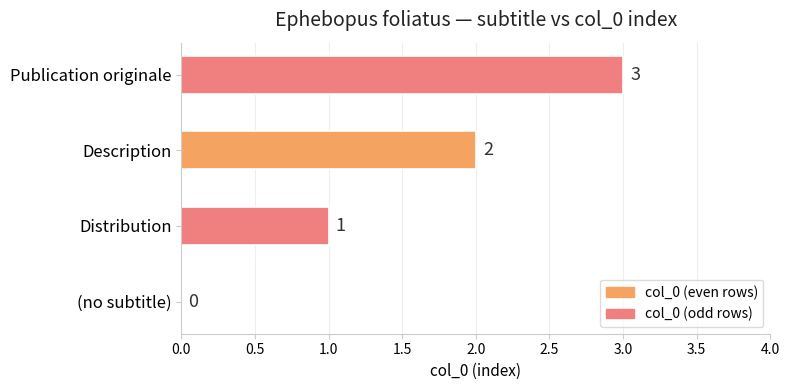

Which category has the highest value across all series?

Publication originale